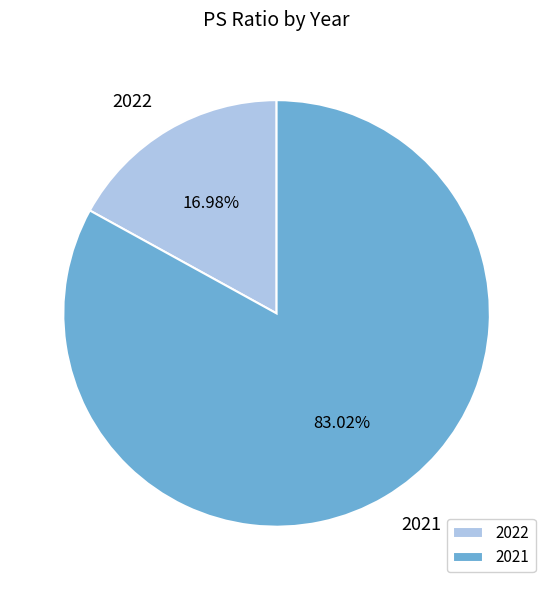

To the nearest percent, what percentage of the pie is 2021?

83%